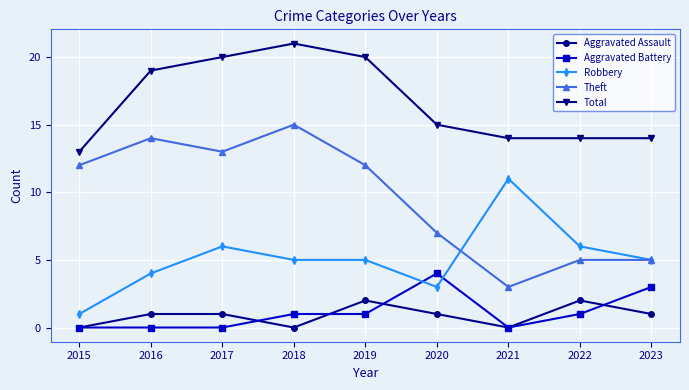

Is it true that Theft equals 22 at 2017?

False